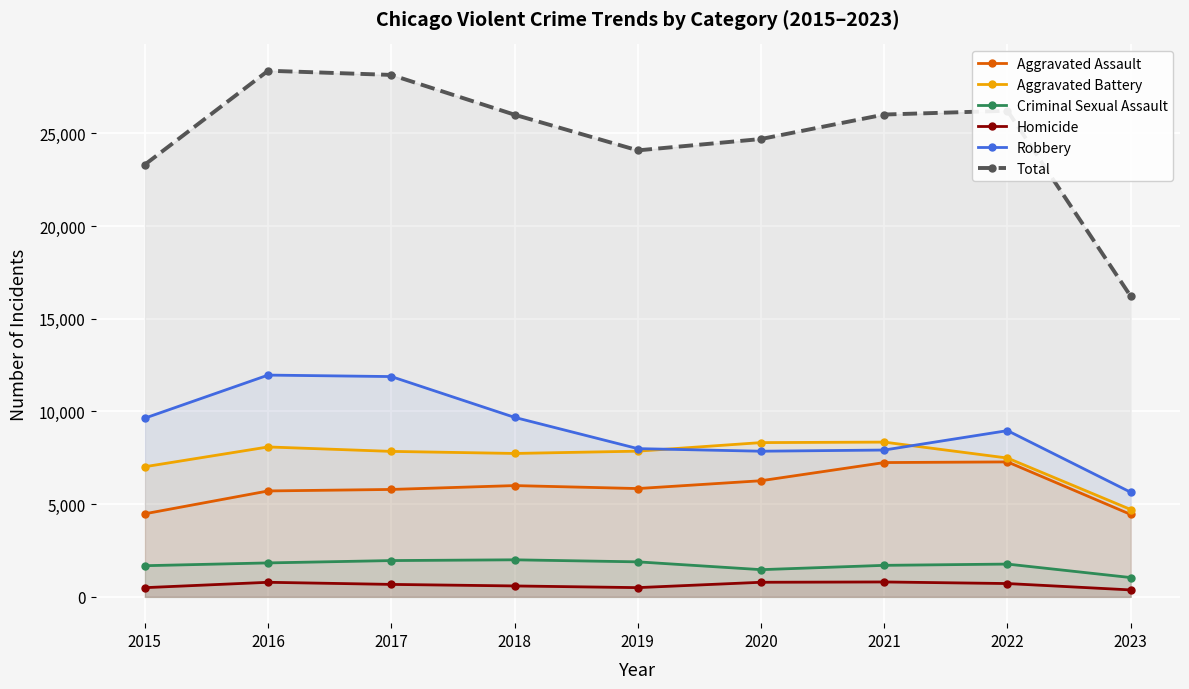

True or false: Criminal Sexual Assault and Robbery intersect in this chart.

False